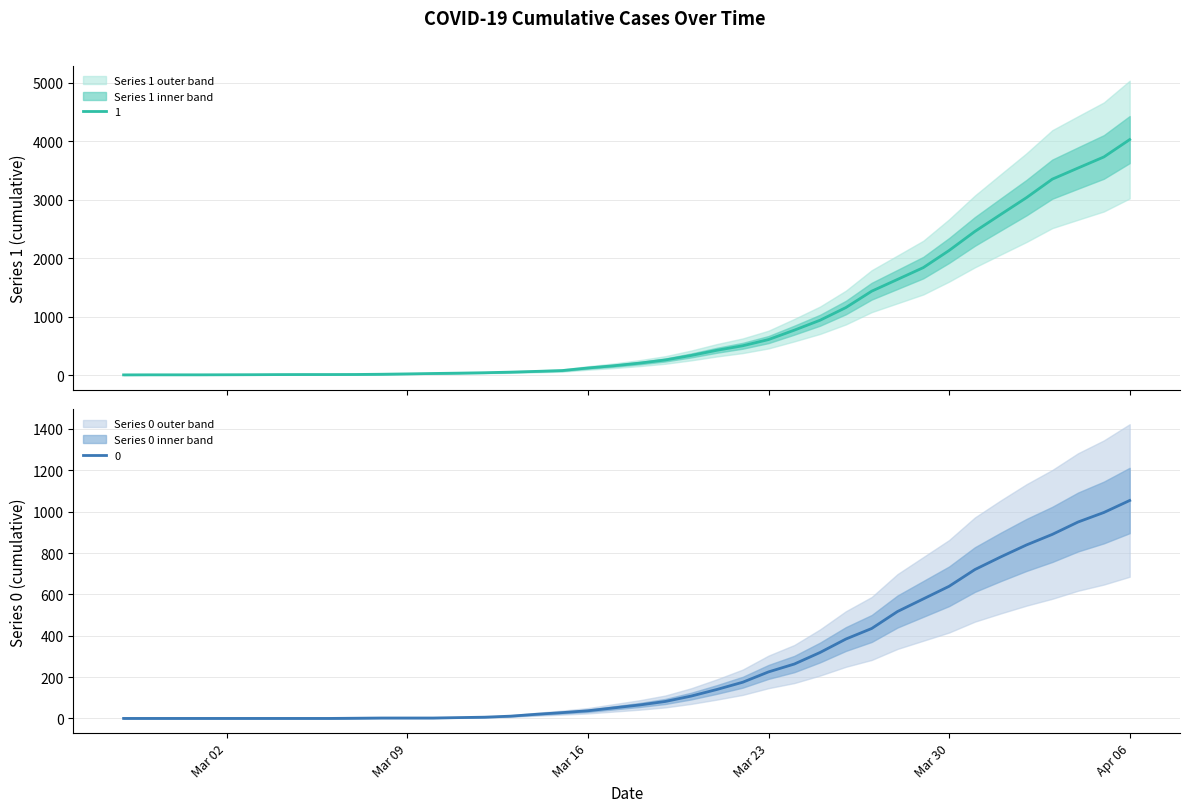

At which category does the chart reach its peak across all series?

Apr 06